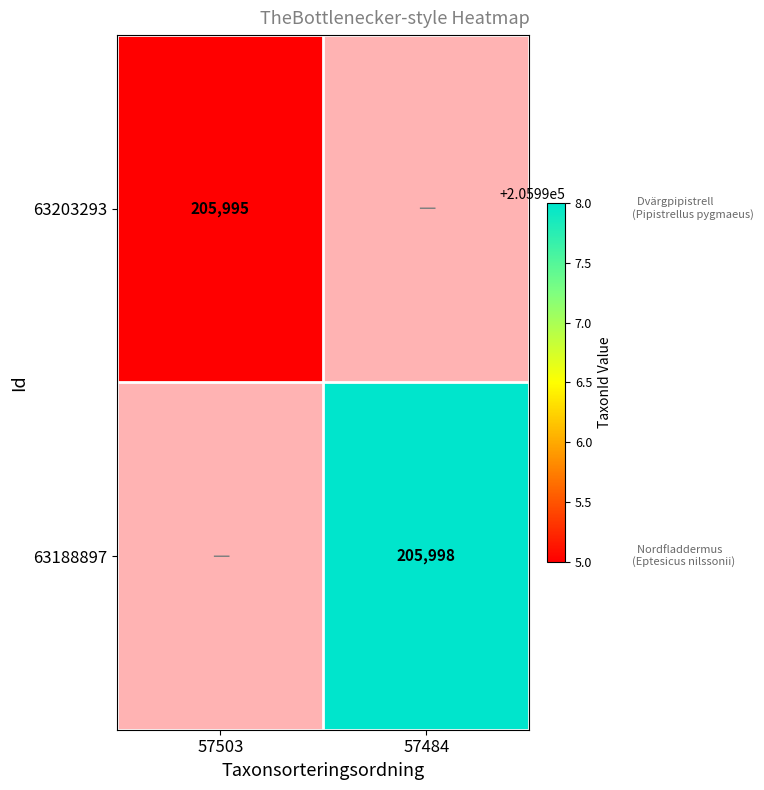

The value of 63203293 at 57503 is 205995. True or false?

True